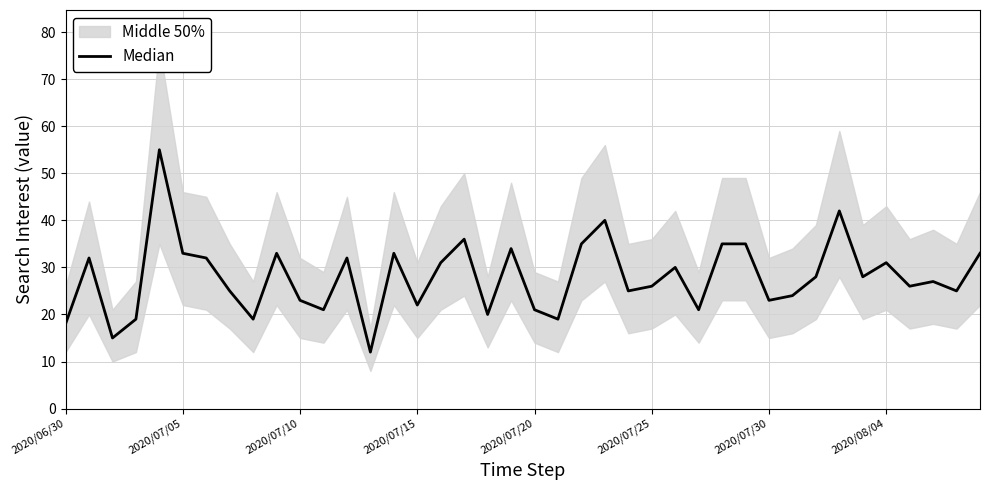

How many interior local peaks (higher than both neighbors) does the data have?

12